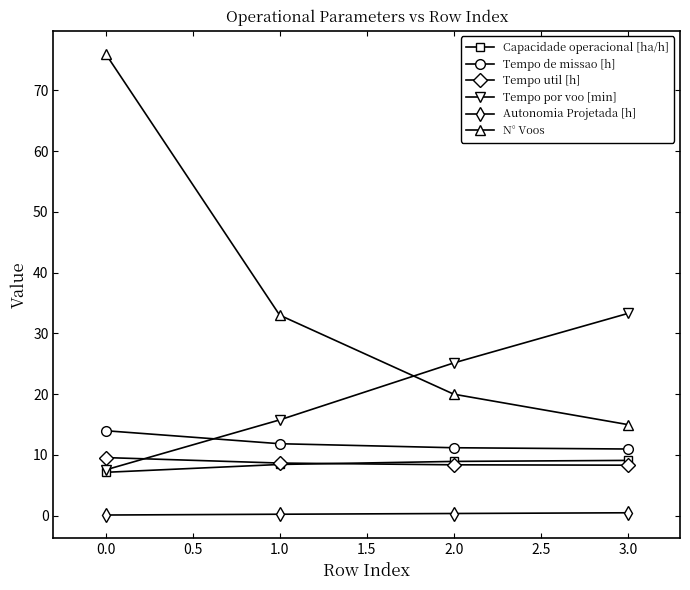

How many values in the Tempo por voo [min] series are below 25?

2